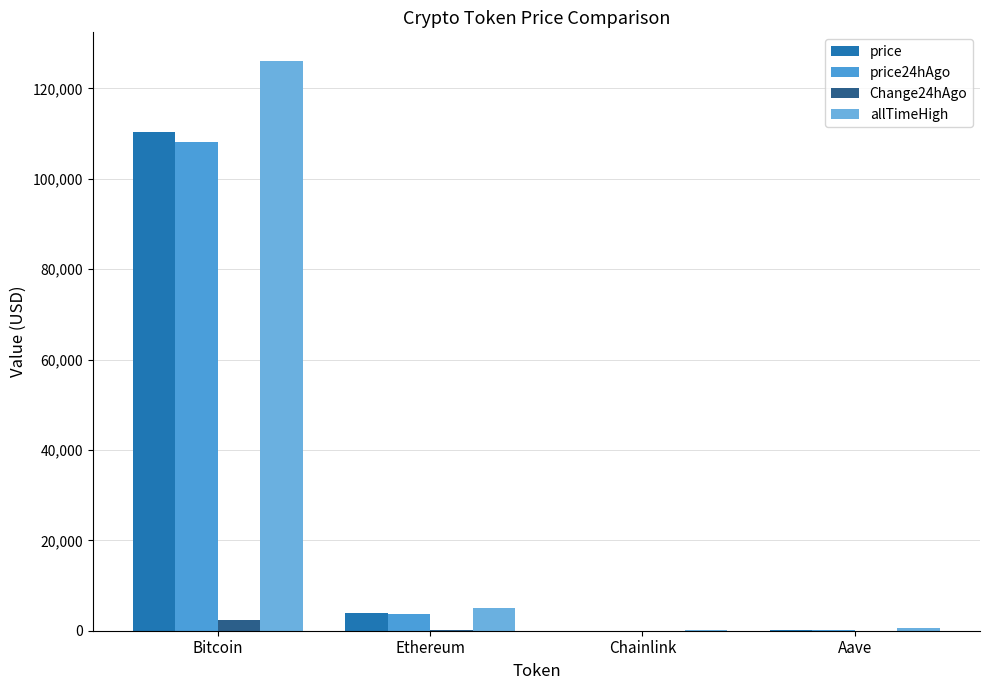

What are all the series names shown in the legend?

price, price24hAgo, Change24hAgo, allTimeHigh